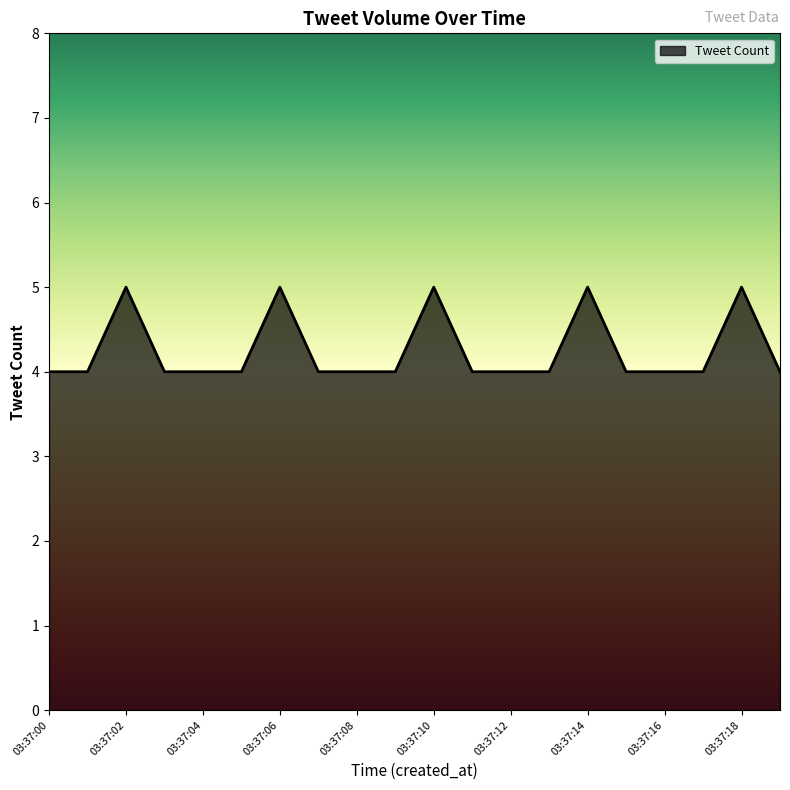

What is the maximum value shown in the chart?

5